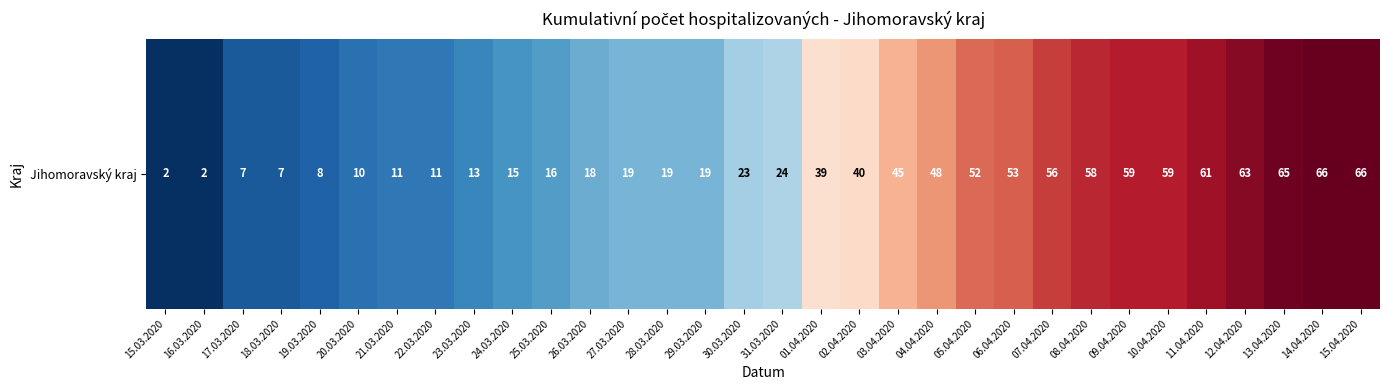

What is the change in value from 31.03.2020 to 13.04.2020?

+41